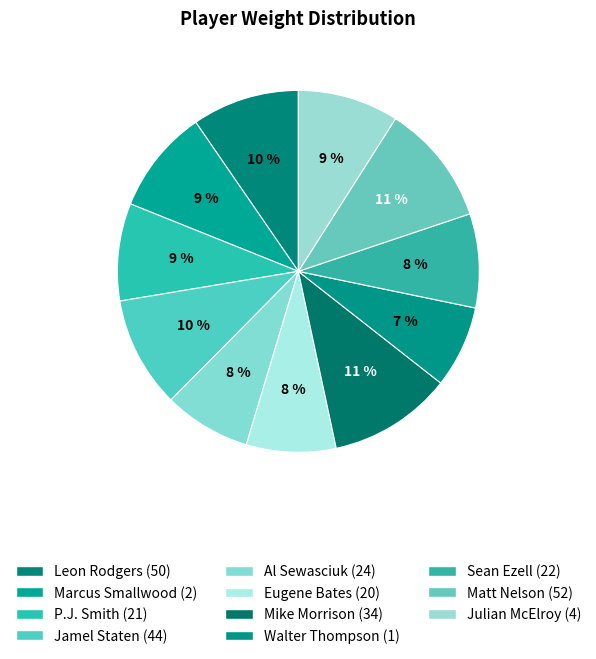

Which has a higher value, Leon Rodgers (50) or Walter Thompson (1)?

Leon Rodgers (50)